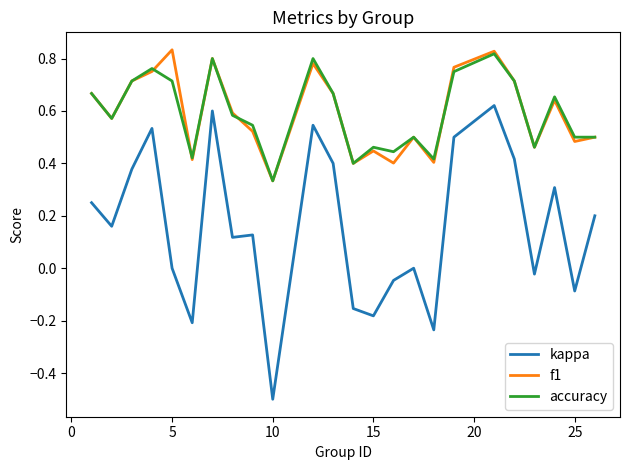

Does the chart have visible grid lines?

No